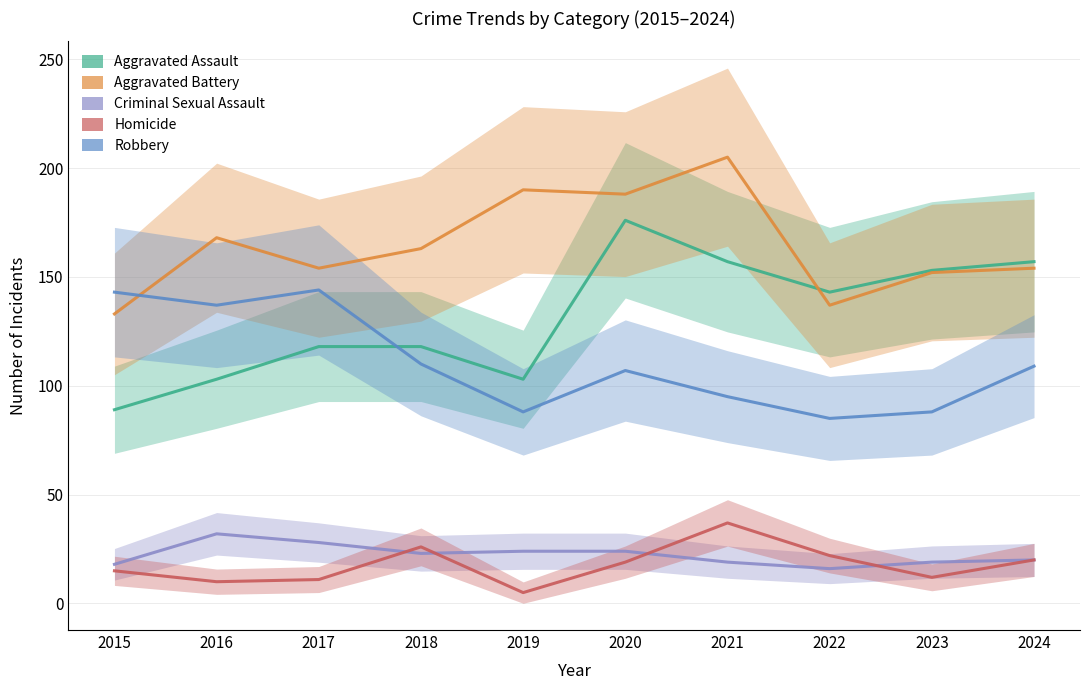

Which series has the largest total across all categories?

Aggravated Battery